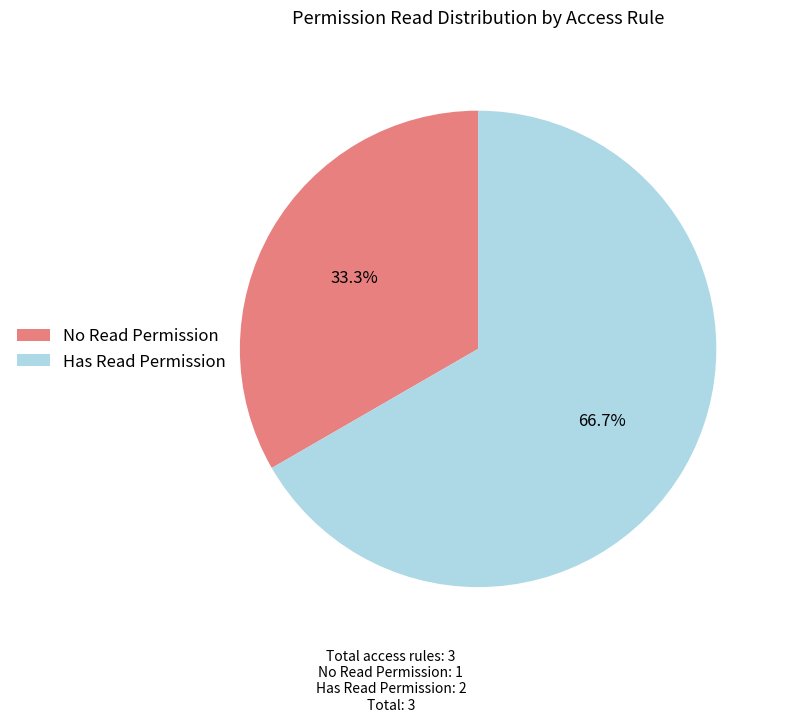

What is the smallest slice in the pie chart?

No Read Permission